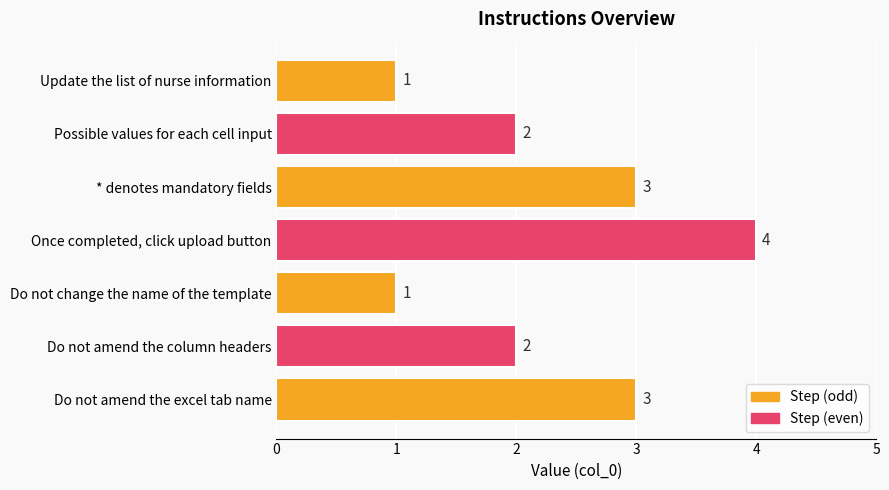

Count the values in the range 1 to 3.

6